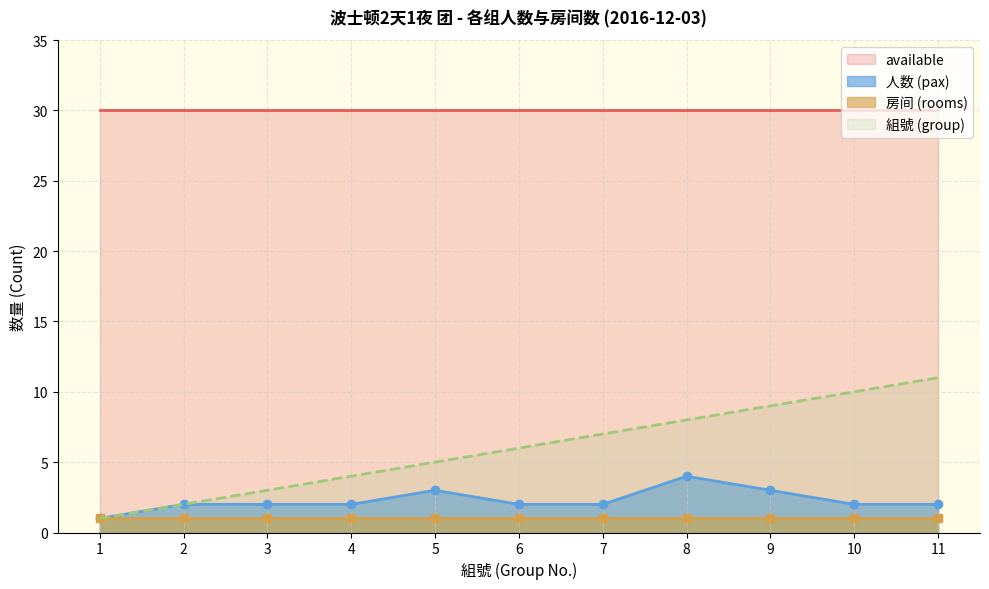

Which category has the highest value across all series?

11